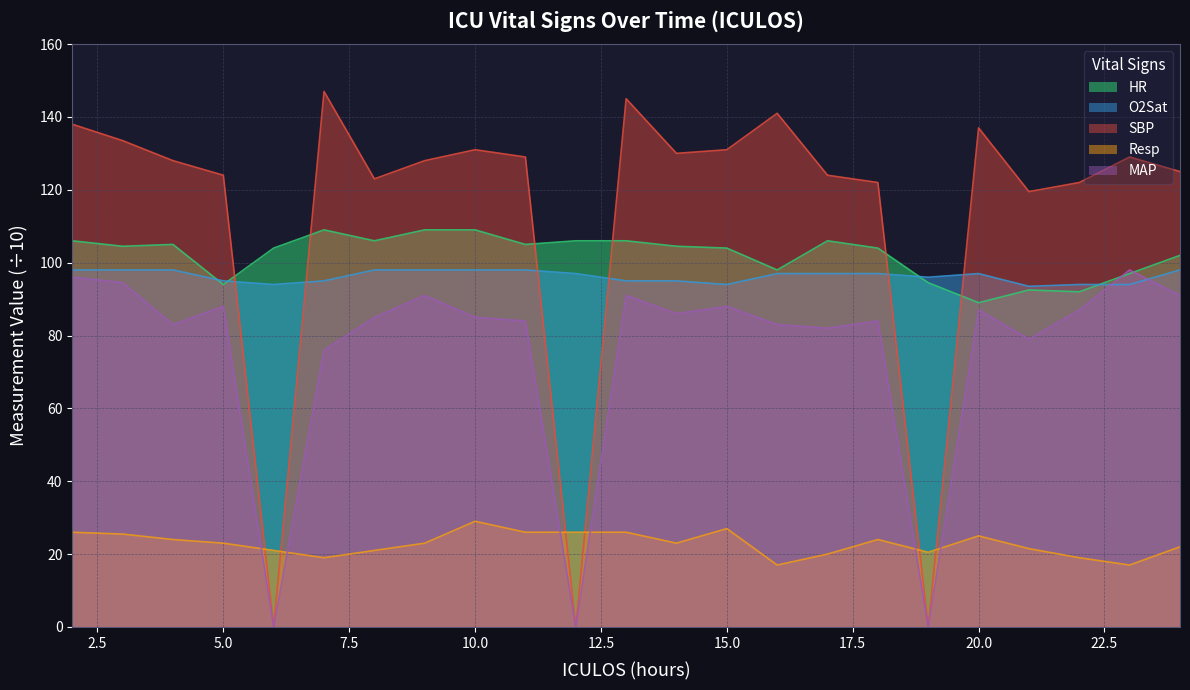

True or false: O2Sat and Resp cross at least once.

False